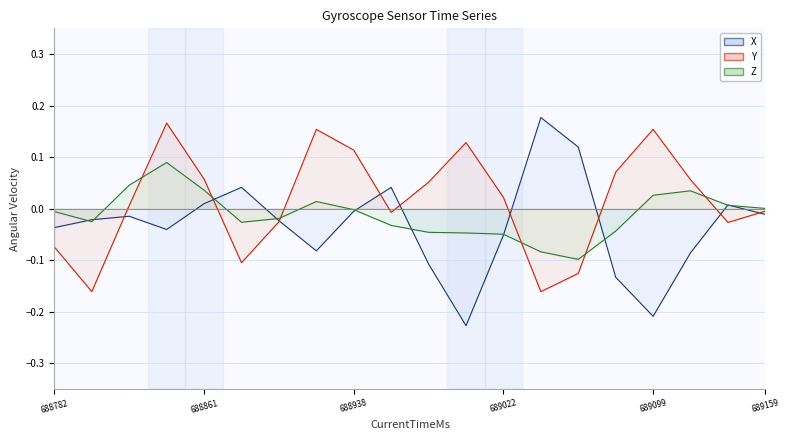

Where is X nearest to the value 0?

688938